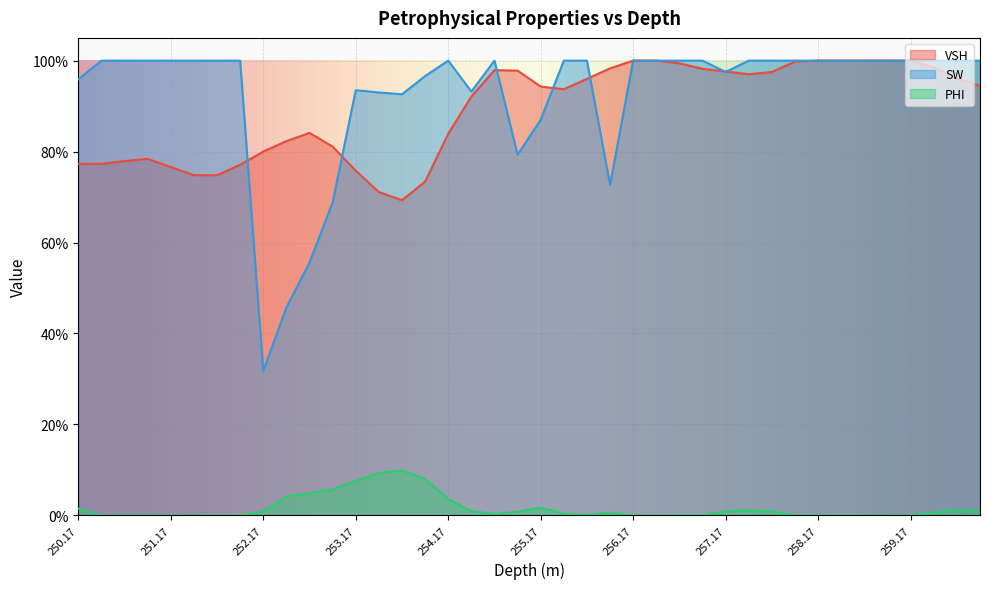

What is the average value of the SW series?

0.9